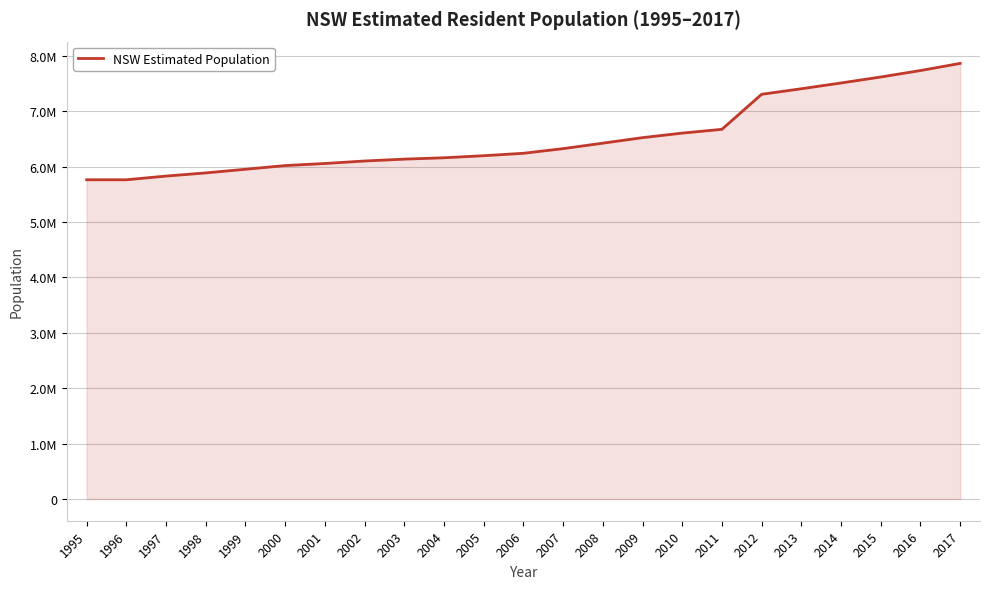

Does the chart have visible grid lines?

Yes